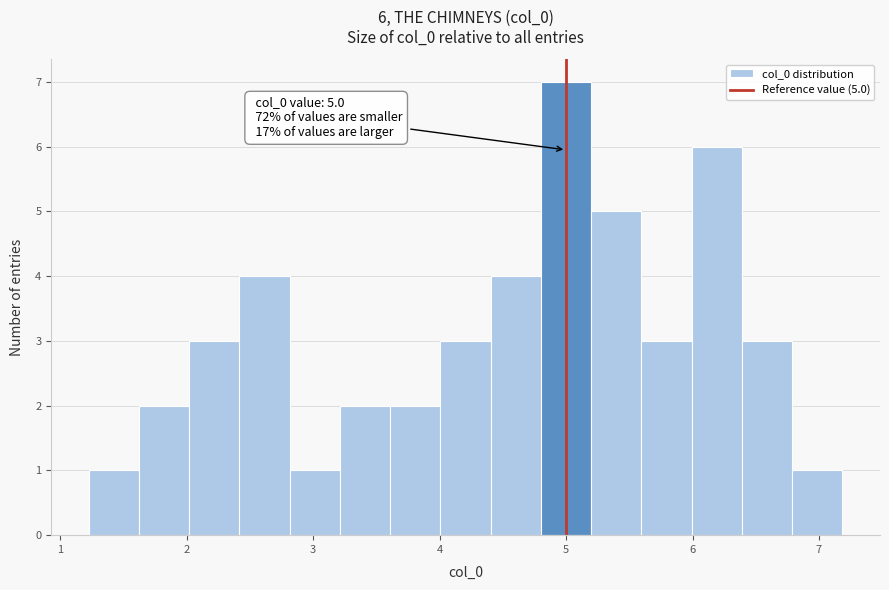

Read against the x-axis, roughly where is the centre of the tallest bar?

5.0